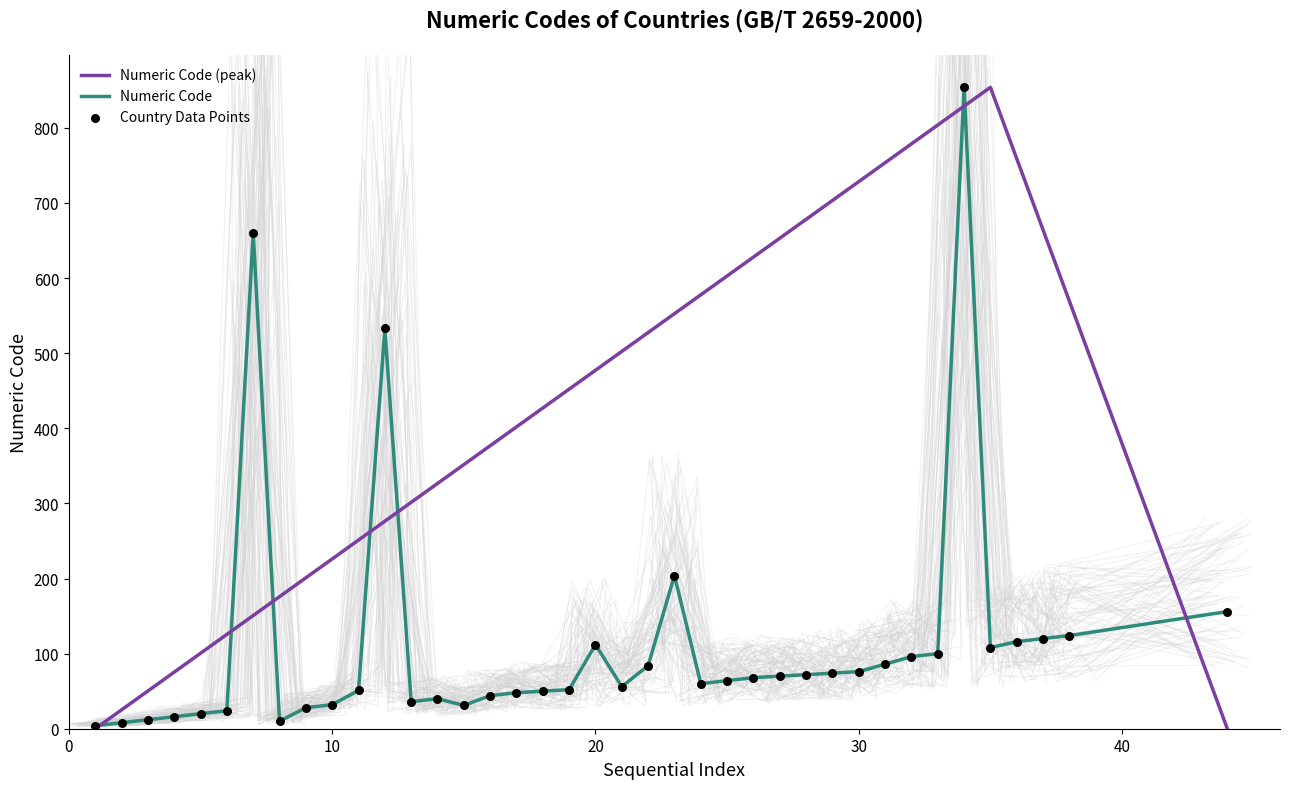

Between BEN and AFG, which is larger?

BEN